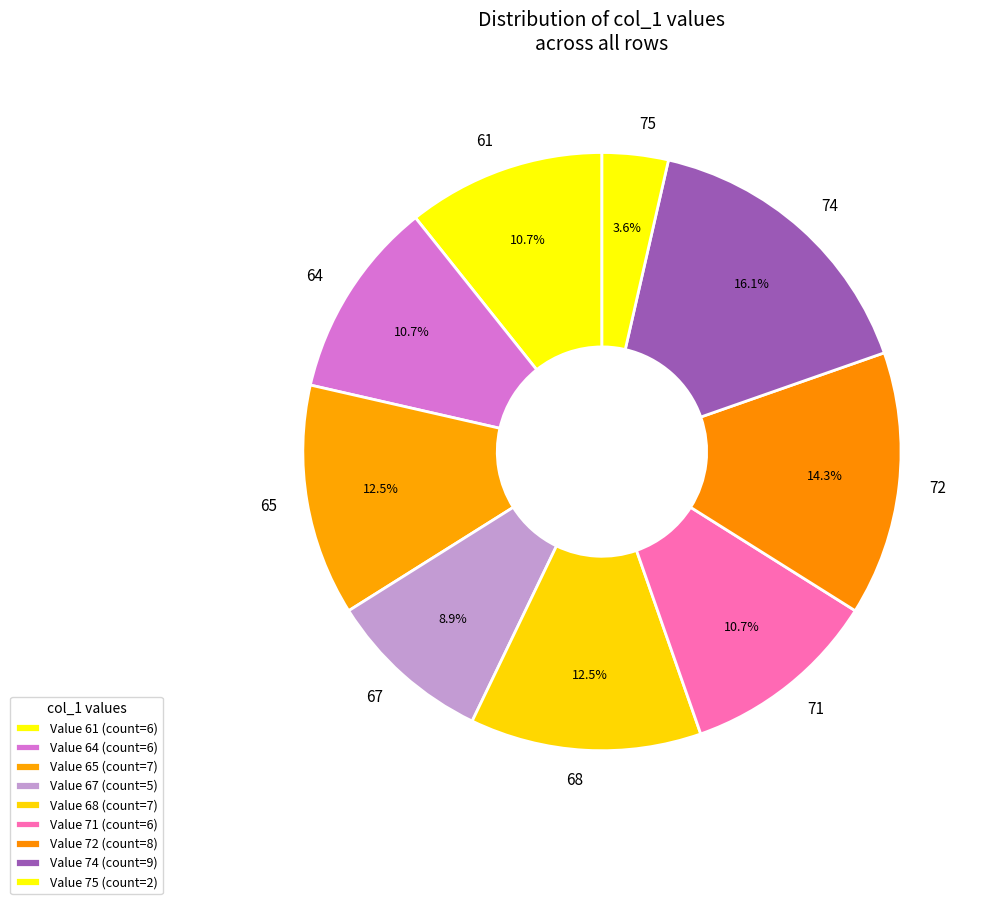

To the nearest percent, what percentage of the pie is 61?

11%